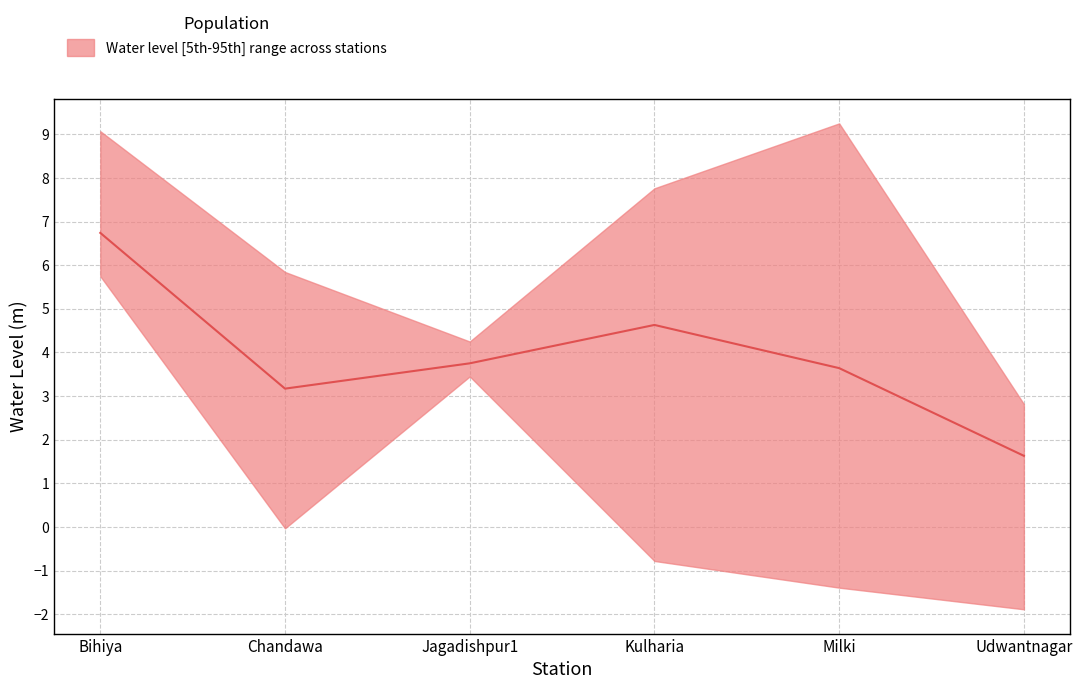

What is the ratio of the value at Jagadishpur1 to the value at Chandawa?

1.2